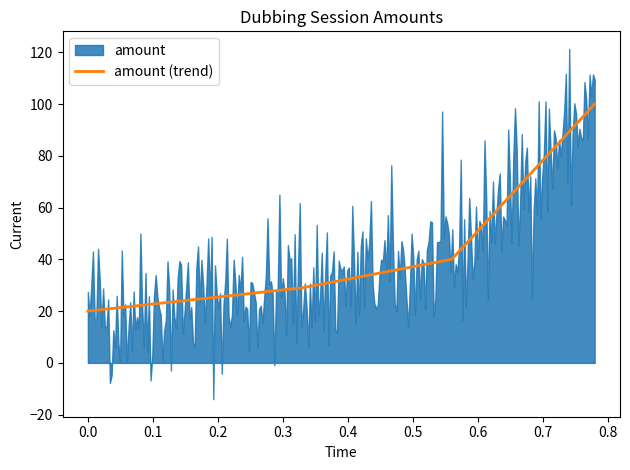

What is the maximum value for amount (trend)?

100.0